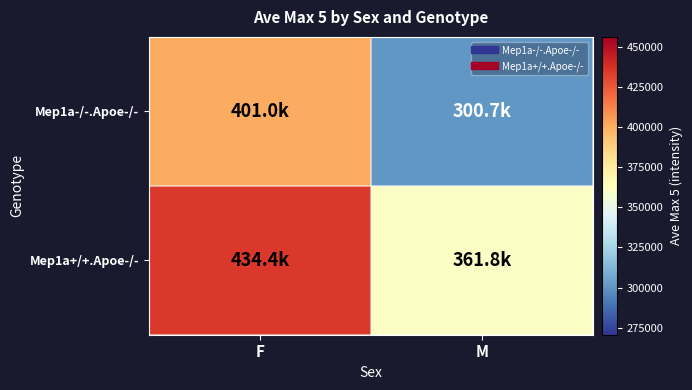

At which category does the chart reach its peak across all series?

F